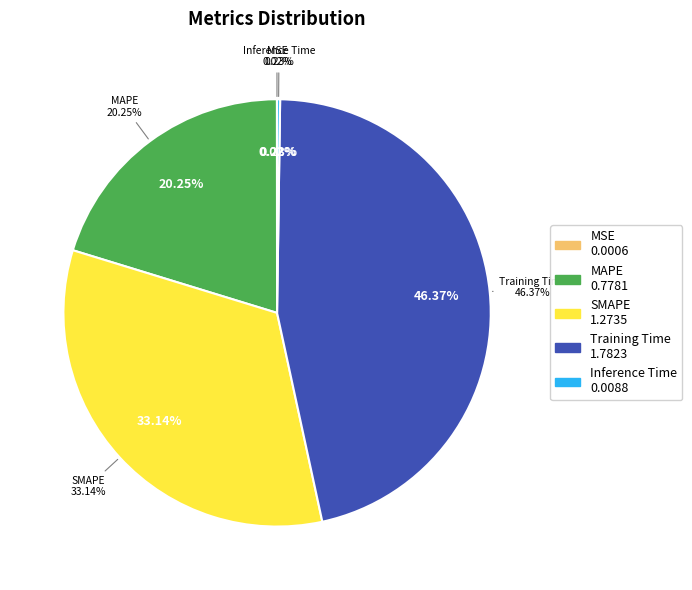

Which has a higher value, MAPE or MSE?

MAPE